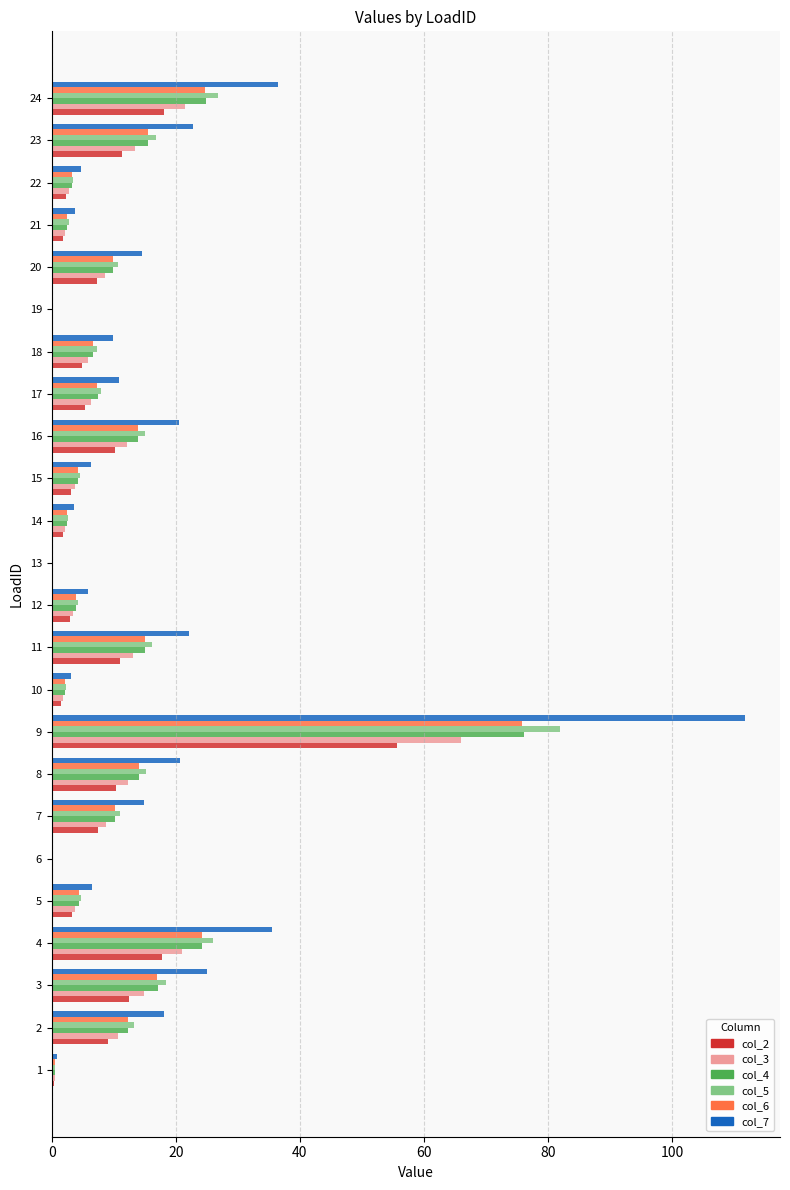

At which category is the sum across all series the highest?

9